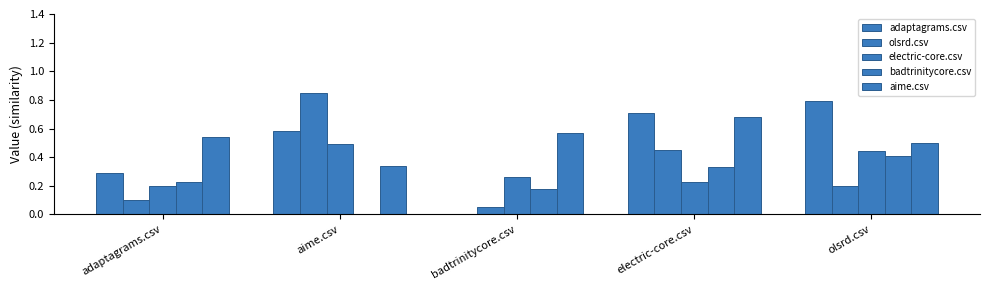

Which series has the largest total across all categories?

aime.csv